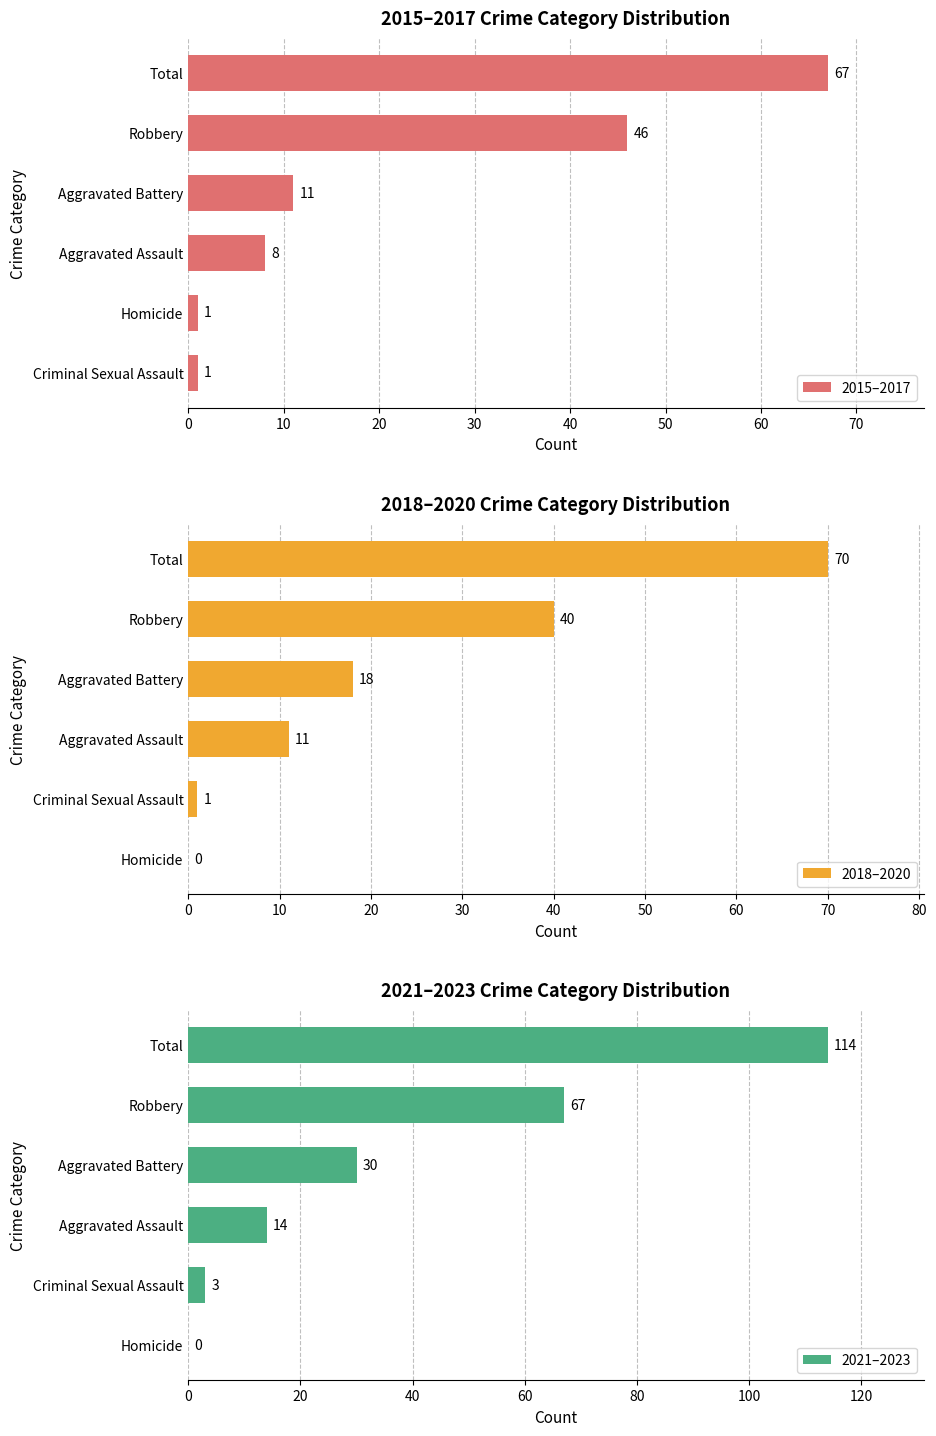

What is the highest value of the 2021–2023 series?

114